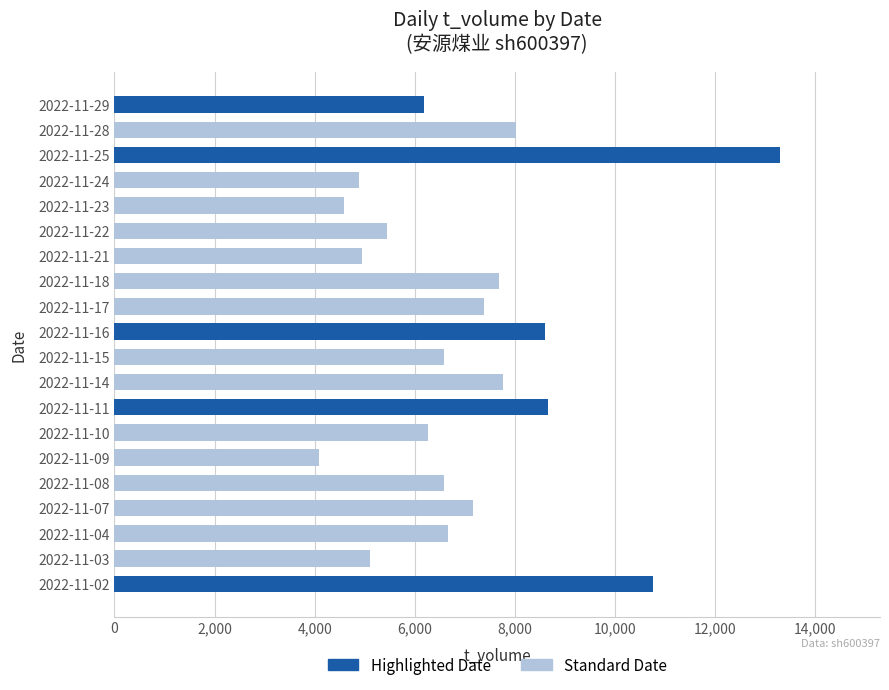

What is the value of the 19th bar from the top?

5103